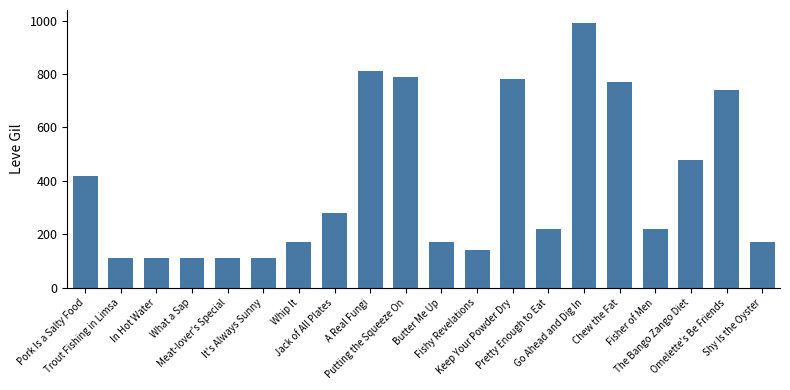

Between Jack of All Plates and Pork Is a Salty Food, which is larger?

Pork Is a Salty Food